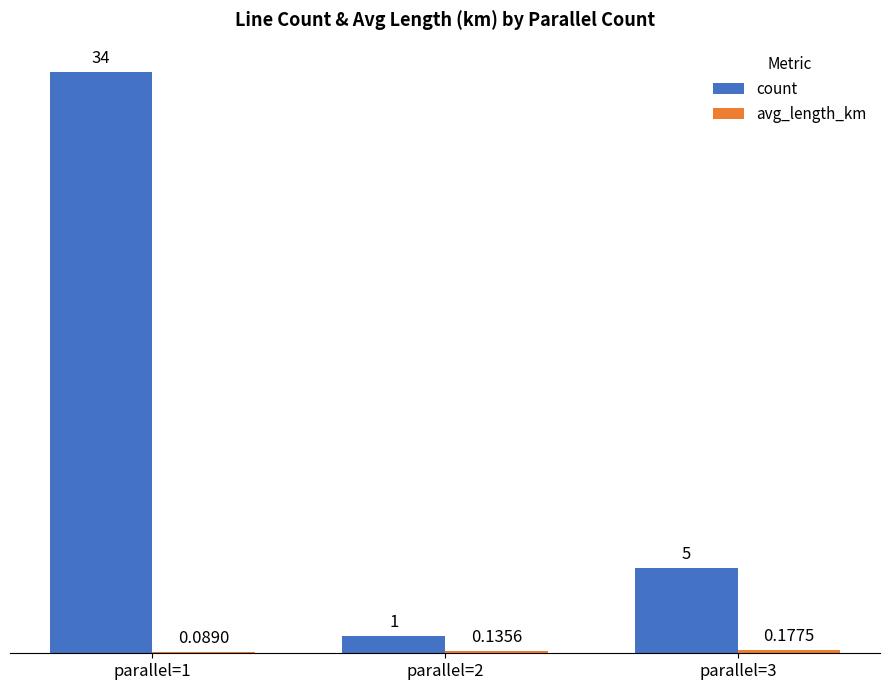

What is the sum of the count values at parallel=1 and parallel=3?

39.0